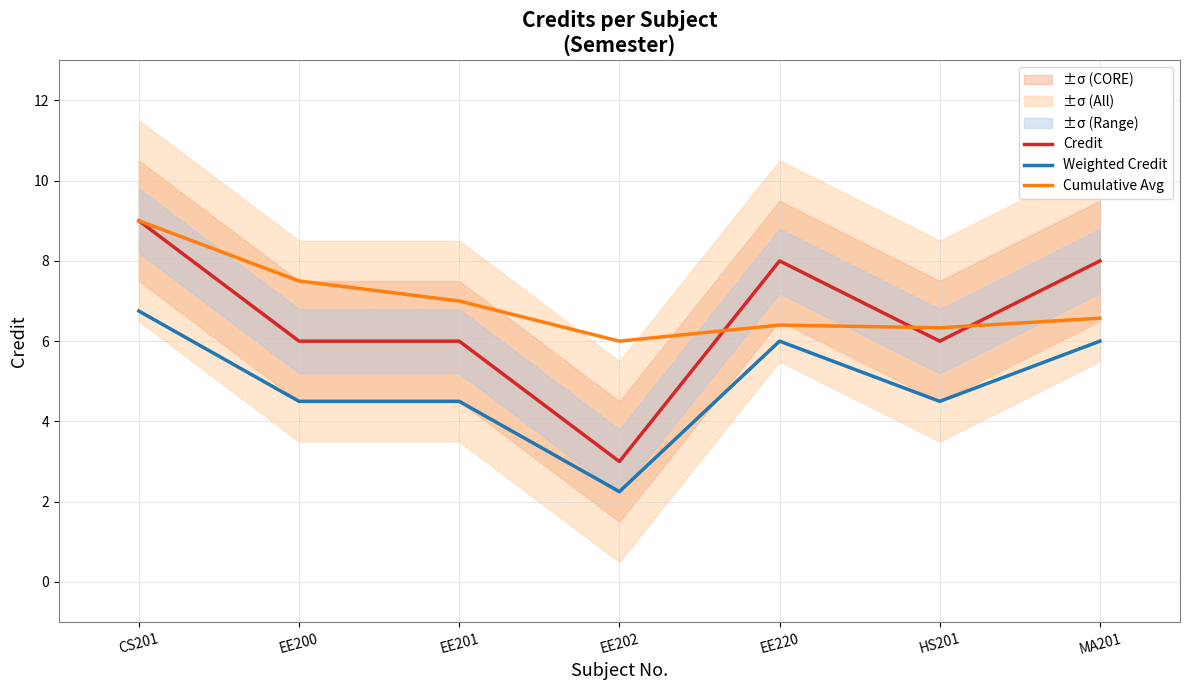

At which label is Credit closest to 6?

EE200